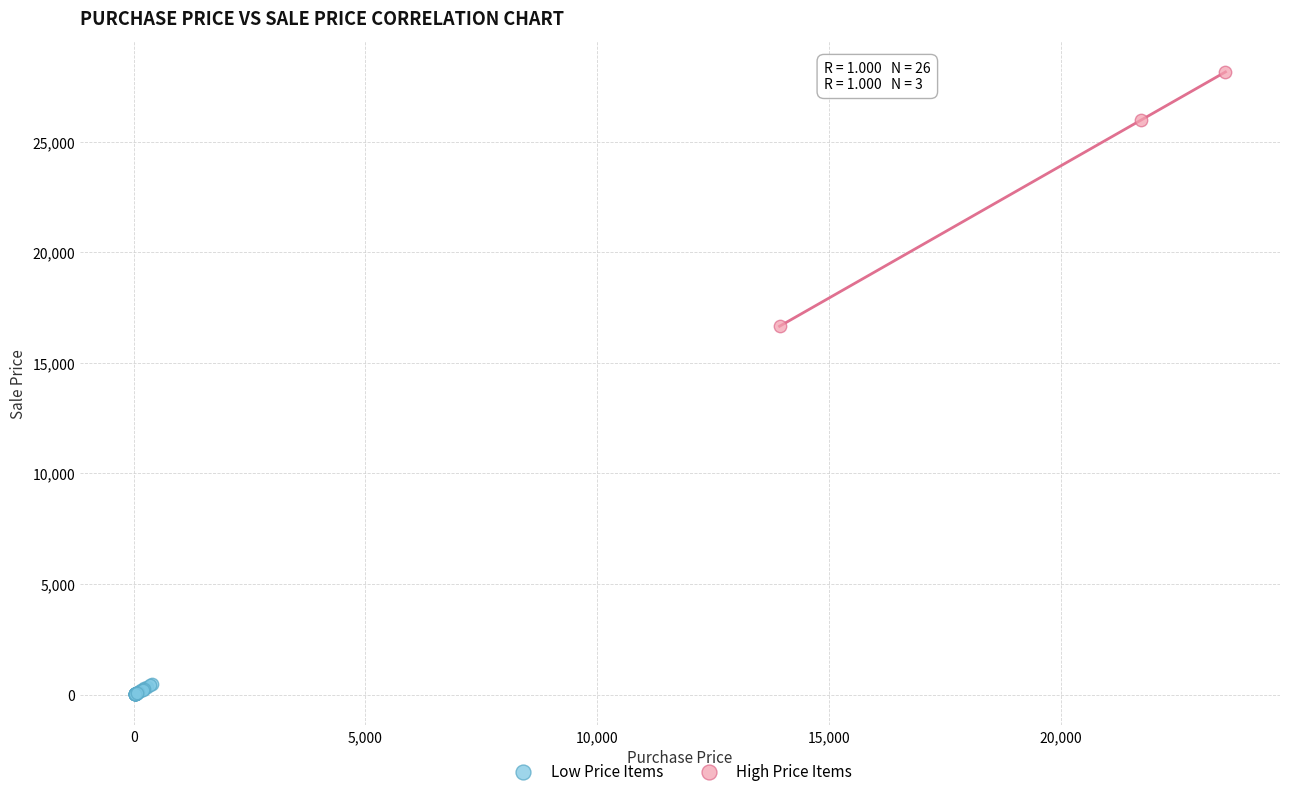

What are all the series names shown in the legend?

Low Price Items, High Price Items